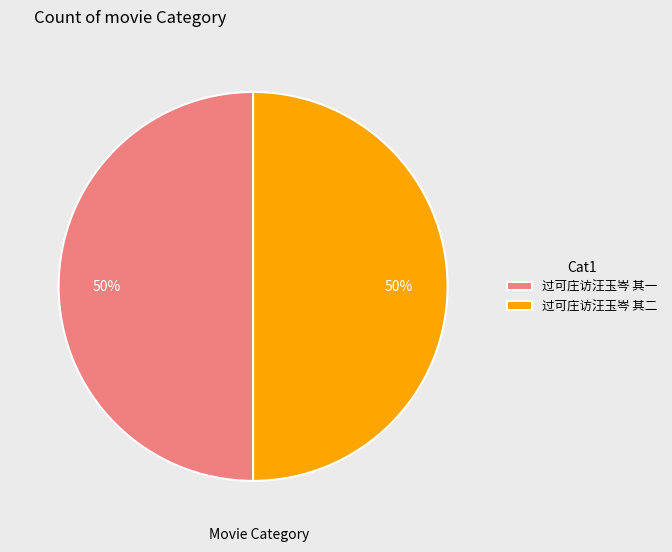

Approximately how many times larger is the value at 过可庄访汪玉岑 其二 compared to 过可庄访汪玉岑 其一?

1.0